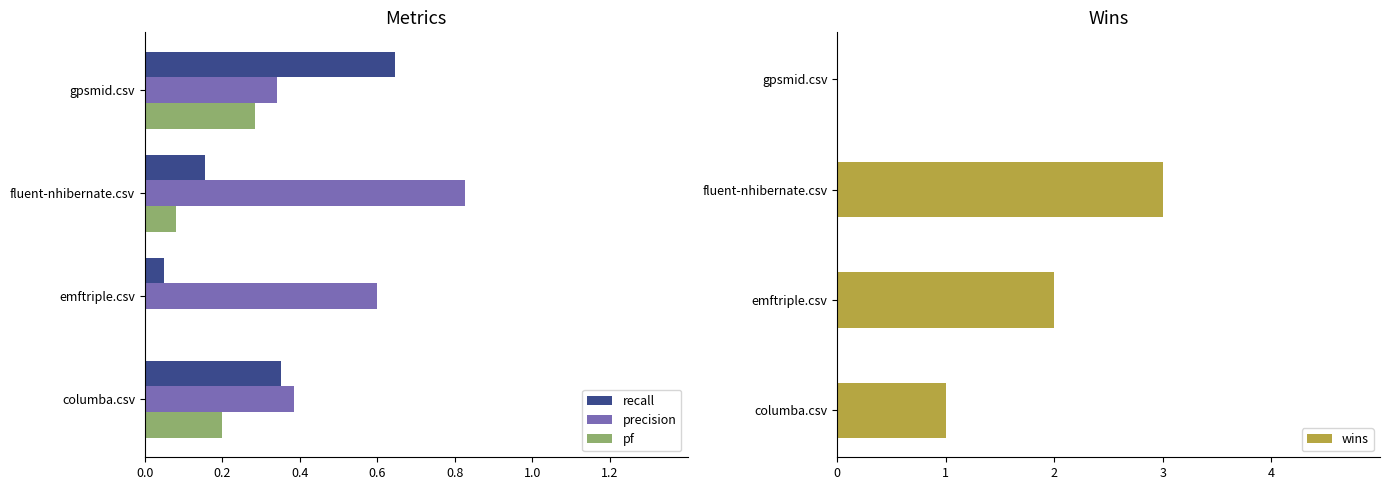

Which category has the highest value in the precision series?

fluent-nhibernate.csv